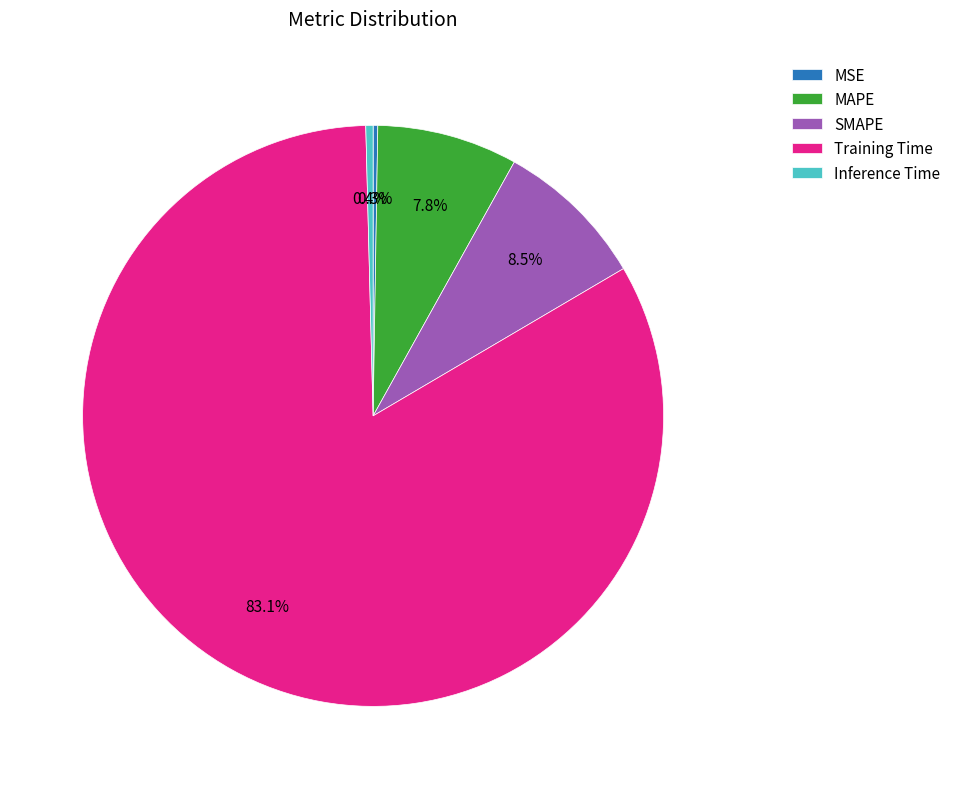

Which has a higher value, Training Time or MAPE?

Training Time